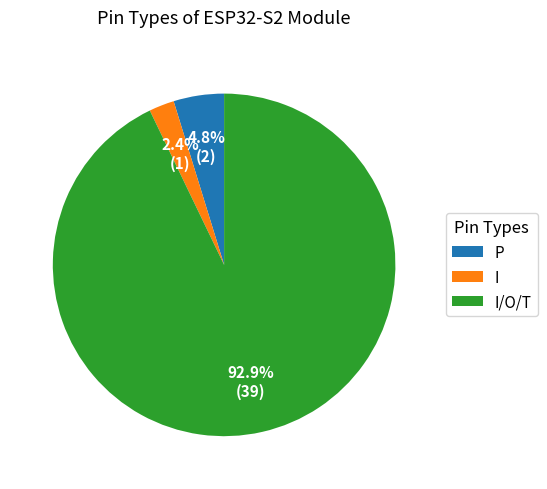

Does any single category account for the majority?

Yes